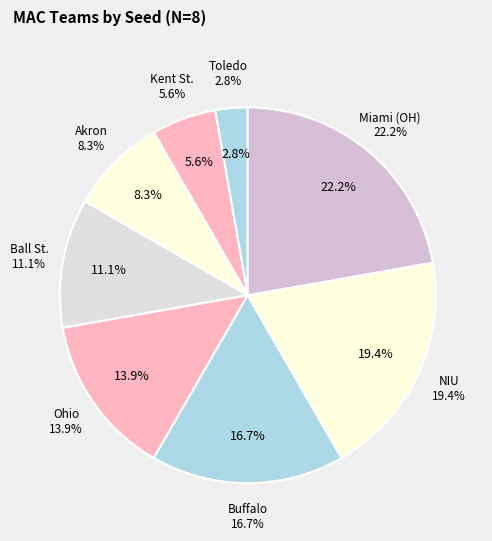

True or false: NIU accounts for 19% of the total.

True